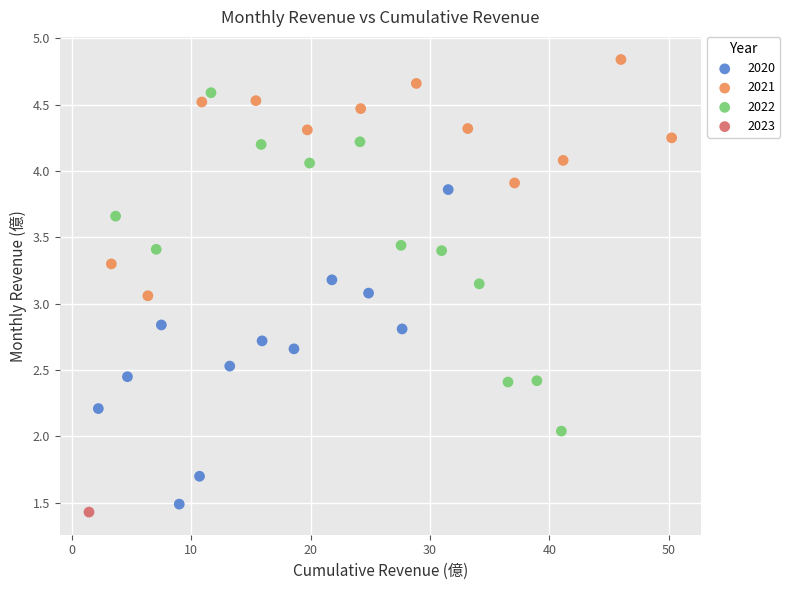

What are all the series names shown in the legend?

2020, 2021, 2022, 2023